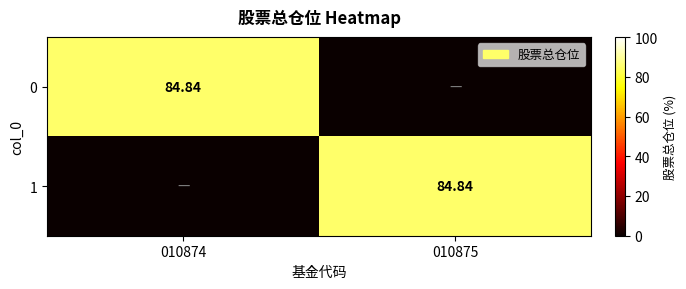

Where does the 1 series first go above 84?

010875